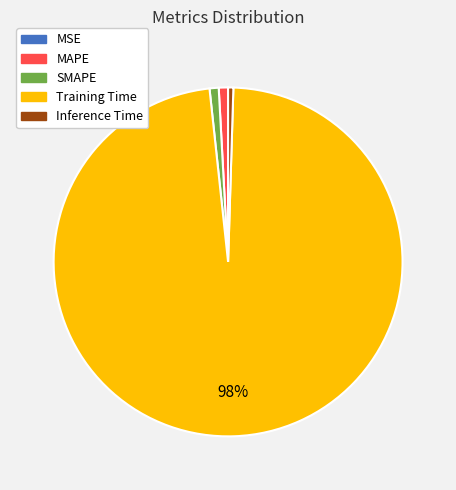

To the nearest percent, what is the difference between the largest and smallest slice percentages?

98%